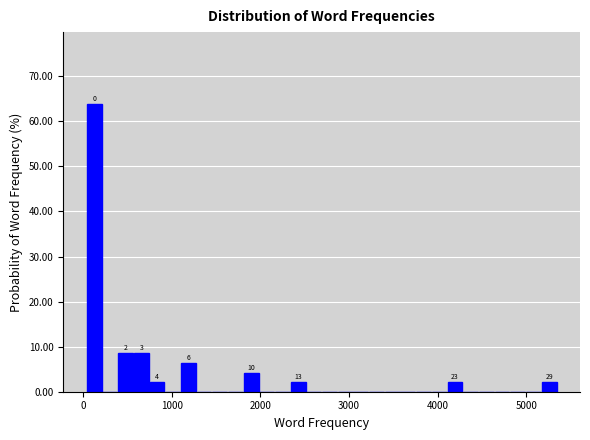

Read against the x-axis, roughly where is the centre of the tallest bar?

100